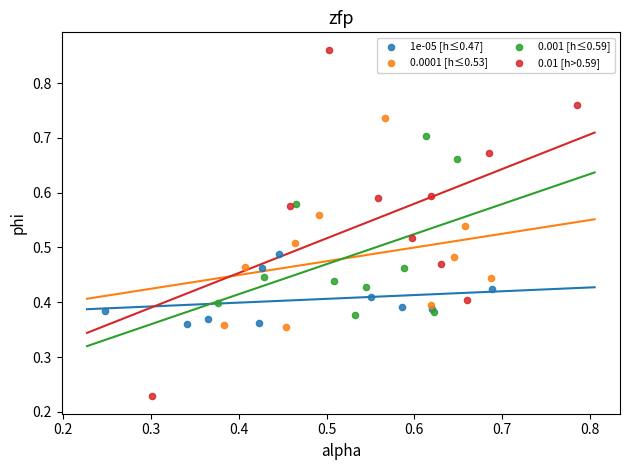

Which series has the largest Y range (max minus min)?

0.01 [h>0.59]